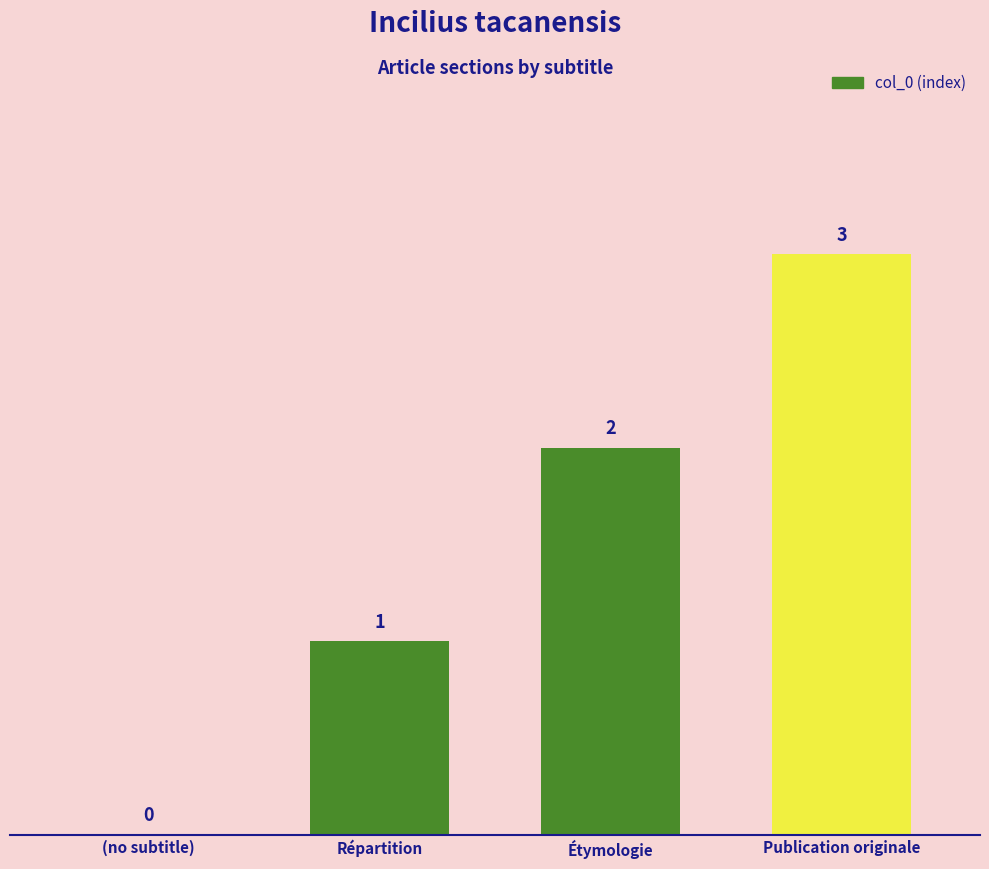

Count the values in the range 1 to 3.

3